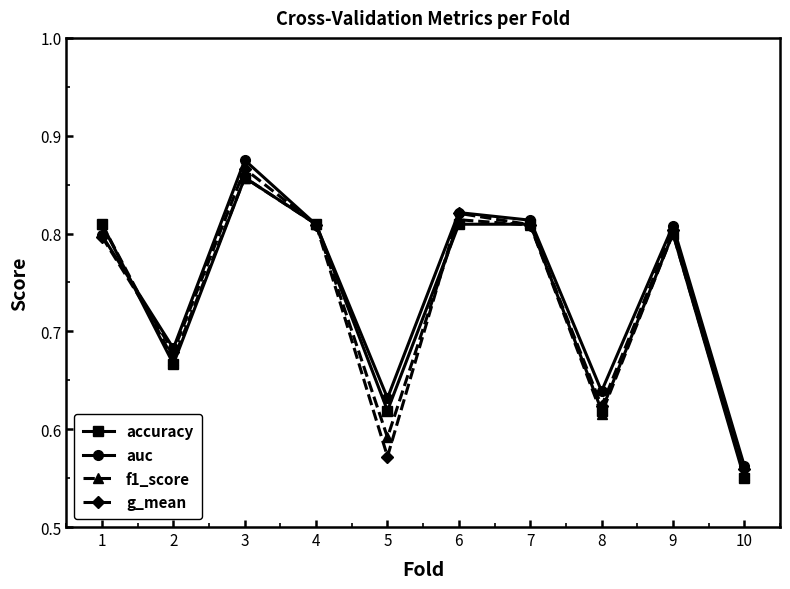

At which label does f1_score reach its minimum?

10